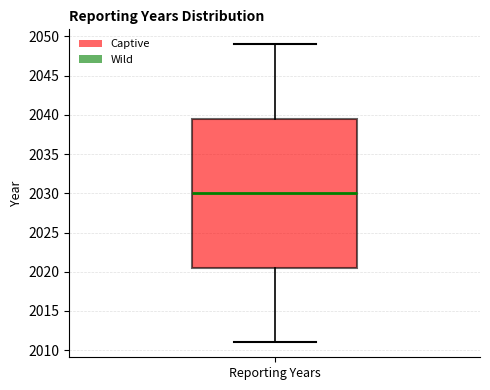

Read this box plot against the y-axis: the position of the median line, the range covered by the box, and the ends of both whiskers. The values are not printed on the chart, so give them approximately, as read against the axis.

median 2030.0, box 2020.5 to 2039.5, whiskers 2011.0 to 2049.0